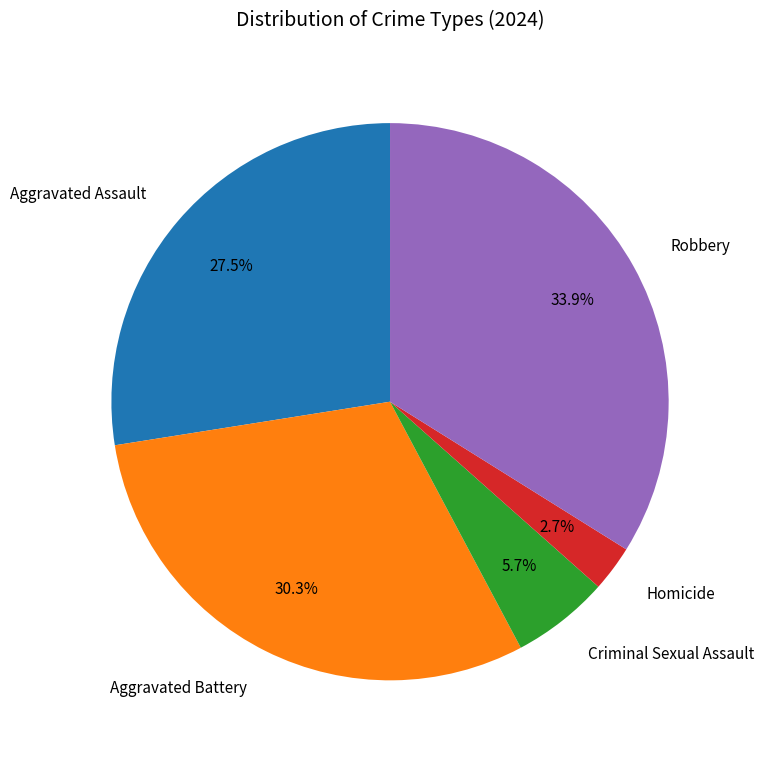

To the nearest percent, what is the average slice percentage?

20%